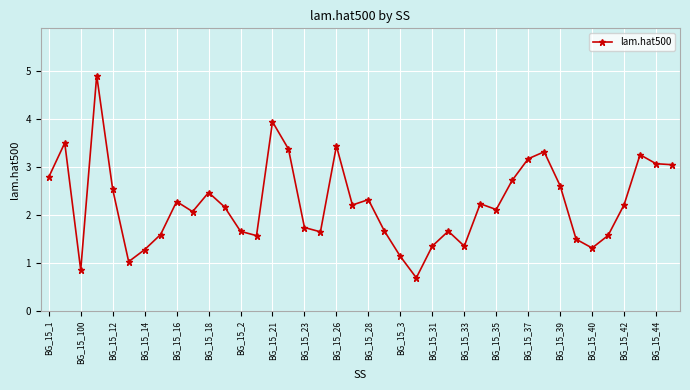

What is the greatest value displayed?

4.9